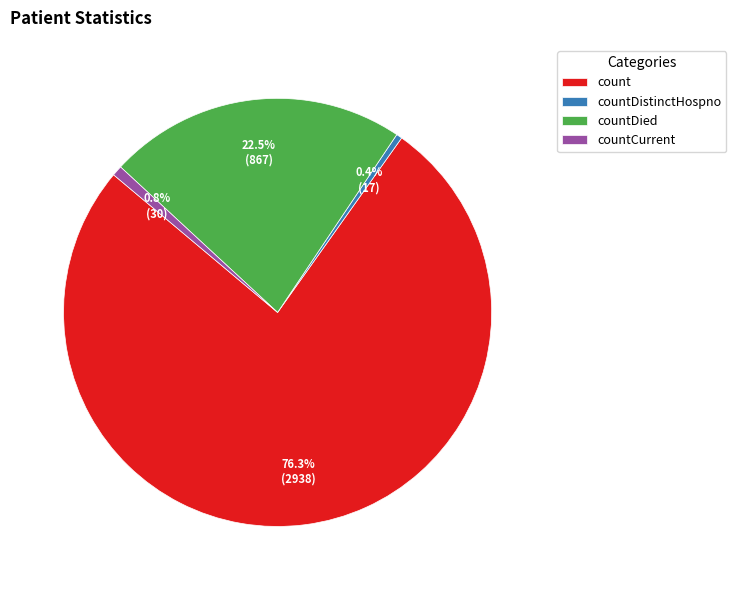

Is there any slice that represents more than half of the pie?

Yes